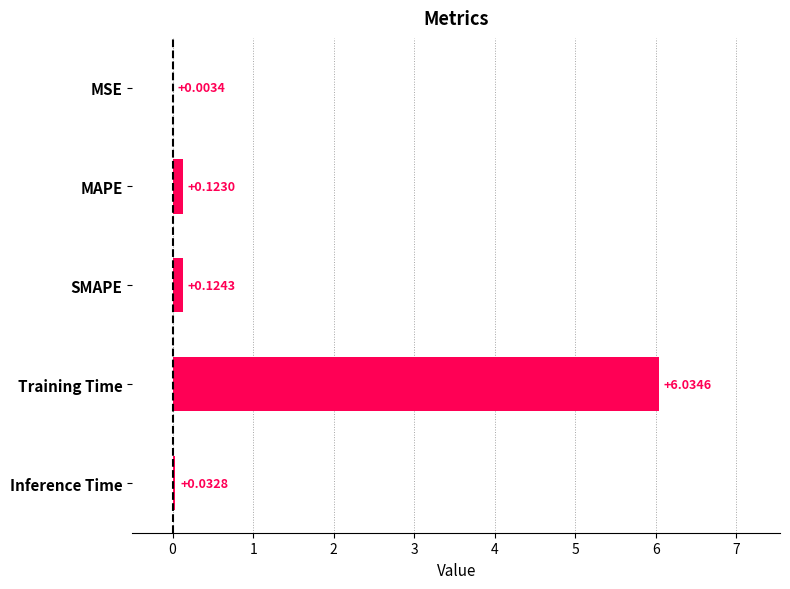

What is the change in value from Training Time to Inference Time?

-6.0